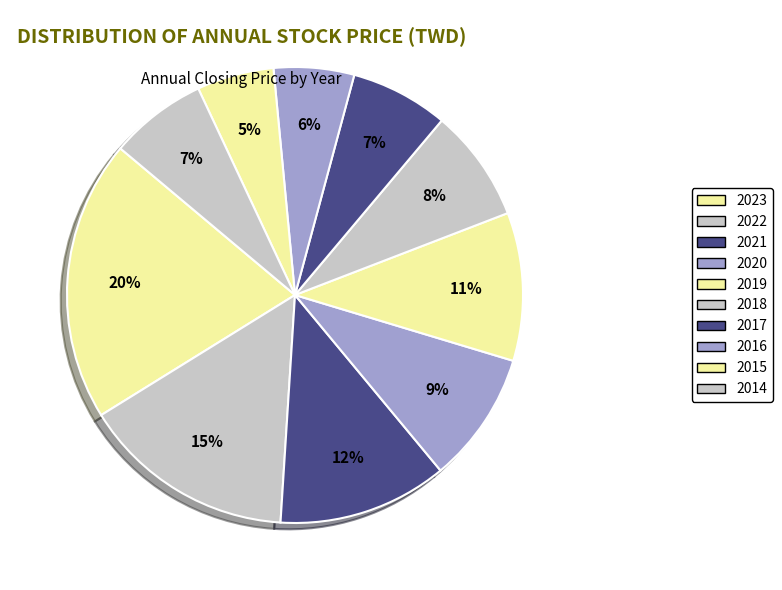

How many slices are in this pie chart?

10